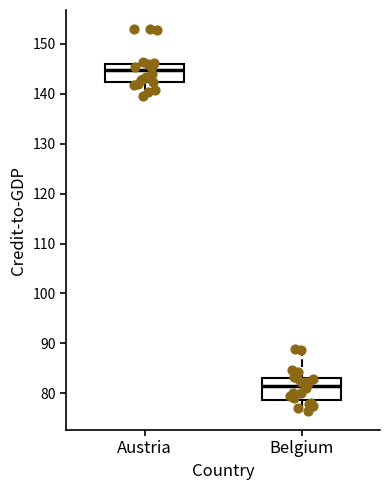

Reading left to right, read every box against the y-axis: the position of its median line, the range the box covers, and the ends of its whiskers. The values are not printed on the chart, so give them approximately, as read against the axis.

Austria: median 145, box 142 to 146, whiskers 140 to 146 (just above the box's upper edge)
Belgium: median 82, box 79 to 83, whiskers 77 to 89